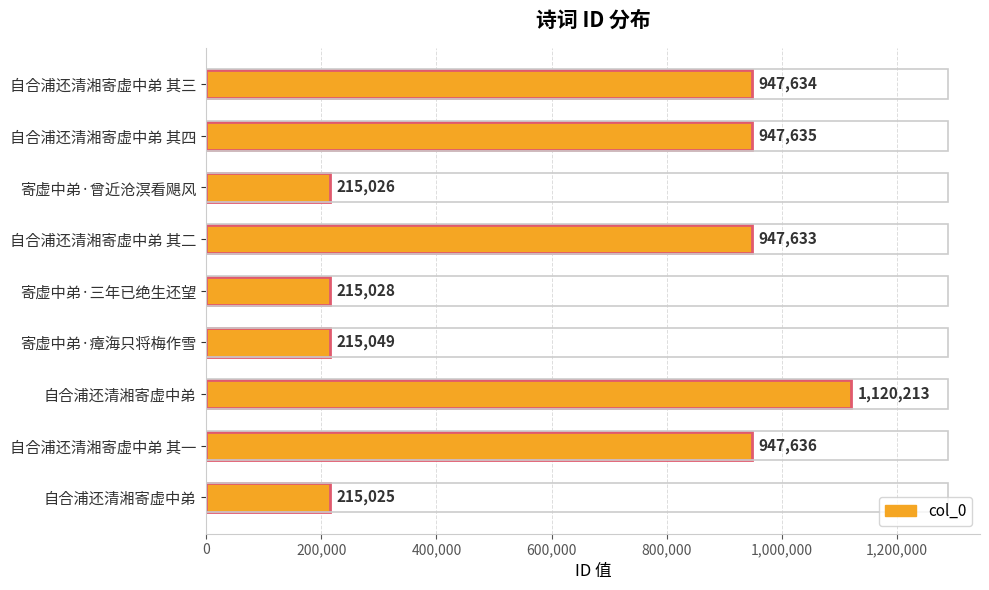

Does the chart contain any negative values?

No